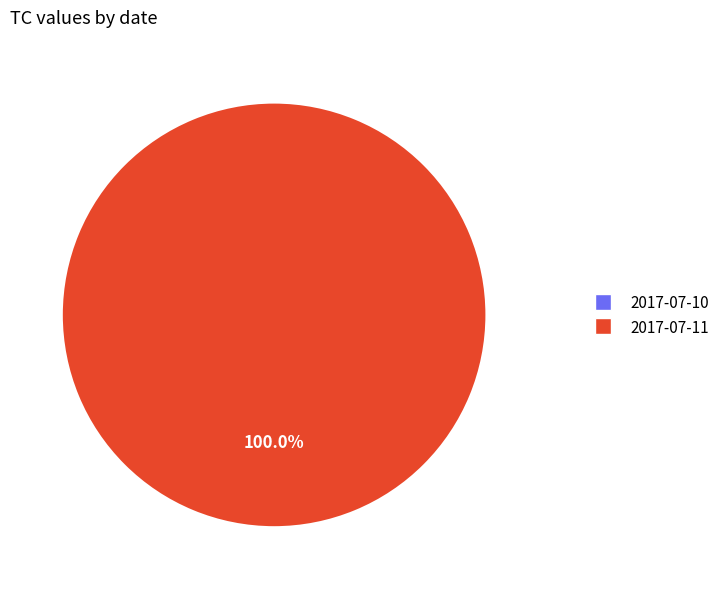

The 2017-07-11 slice represents 100% of the pie. True or false?

True